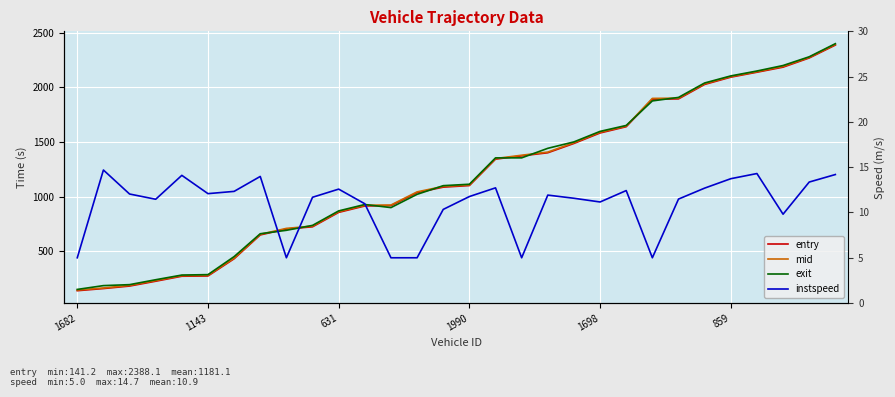

How many data points in mid are less than 1109?

15